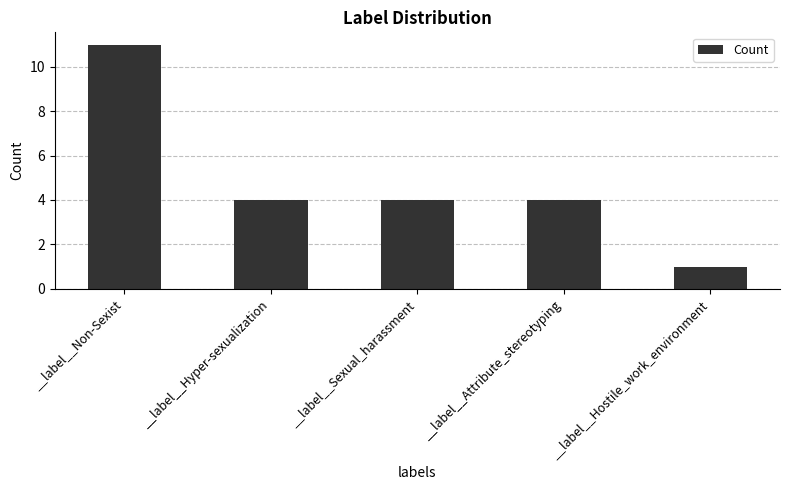

What is the sum of all values?

24